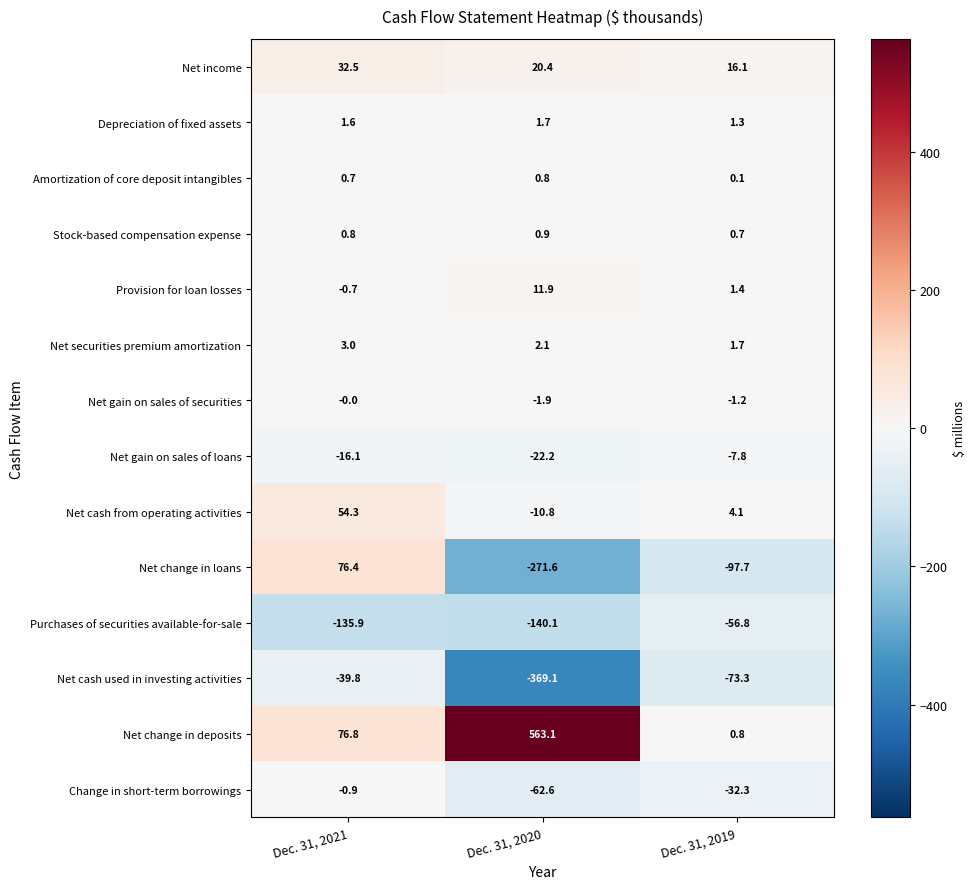

At which category does the chart reach its minimum across all series?

Dec. 31, 2020